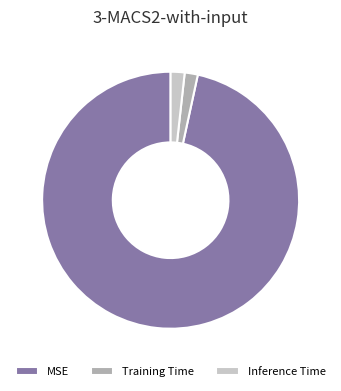

Is MSE the majority of the pie?

Yes